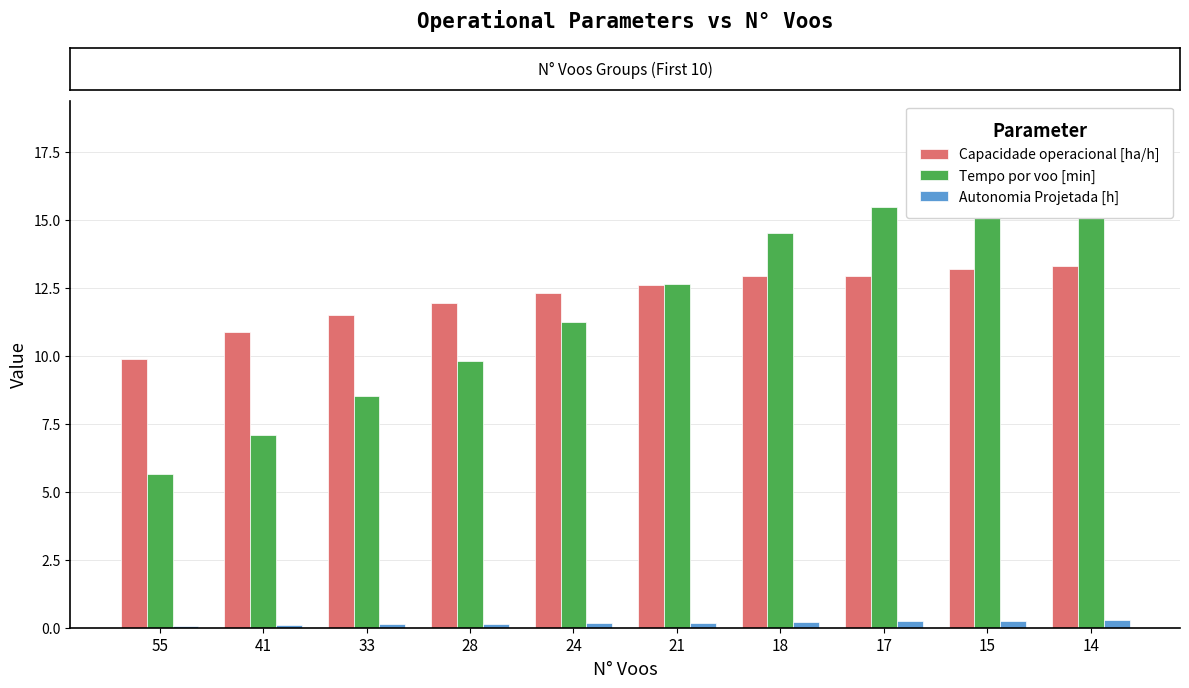

At which label does Capacidade operacional [ha/h] first exceed 12?

24